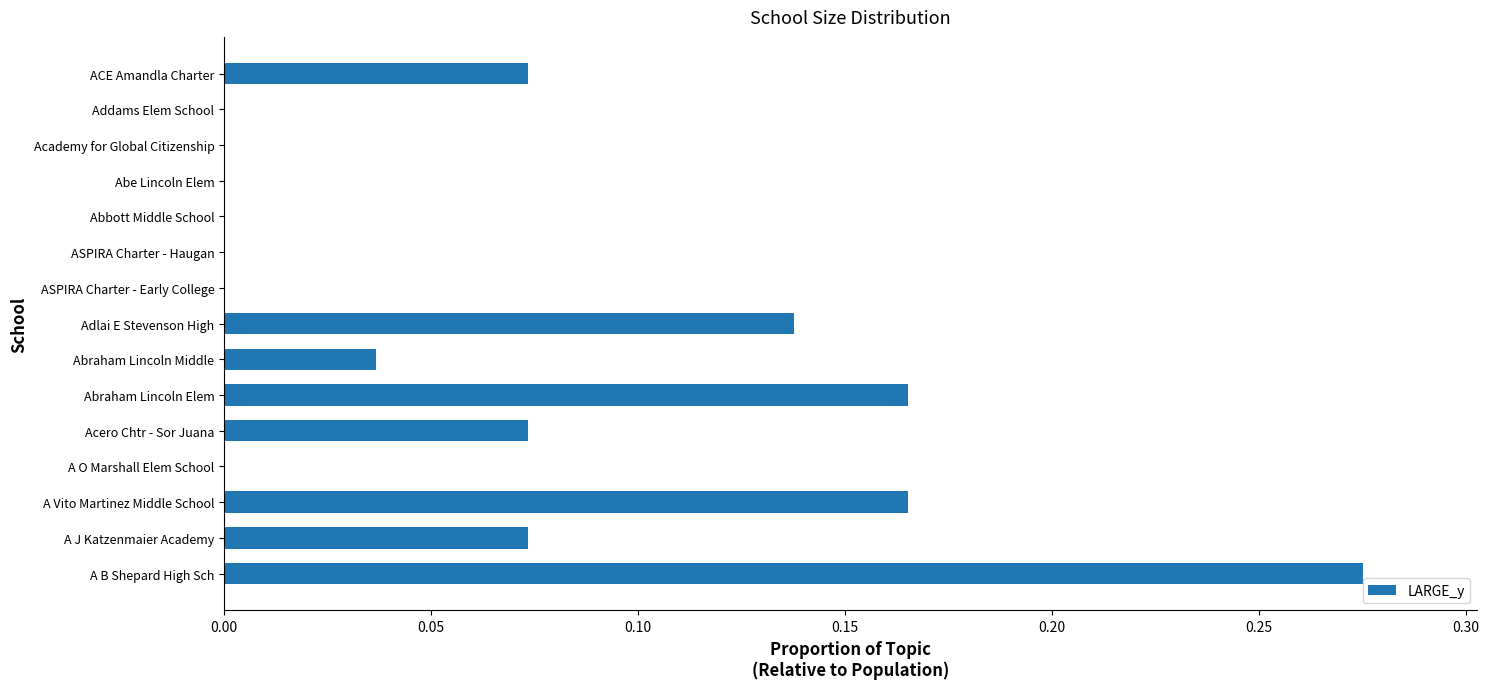

The chart shows a value of 0.1 at Abraham Lincoln Elem. True or false?

False